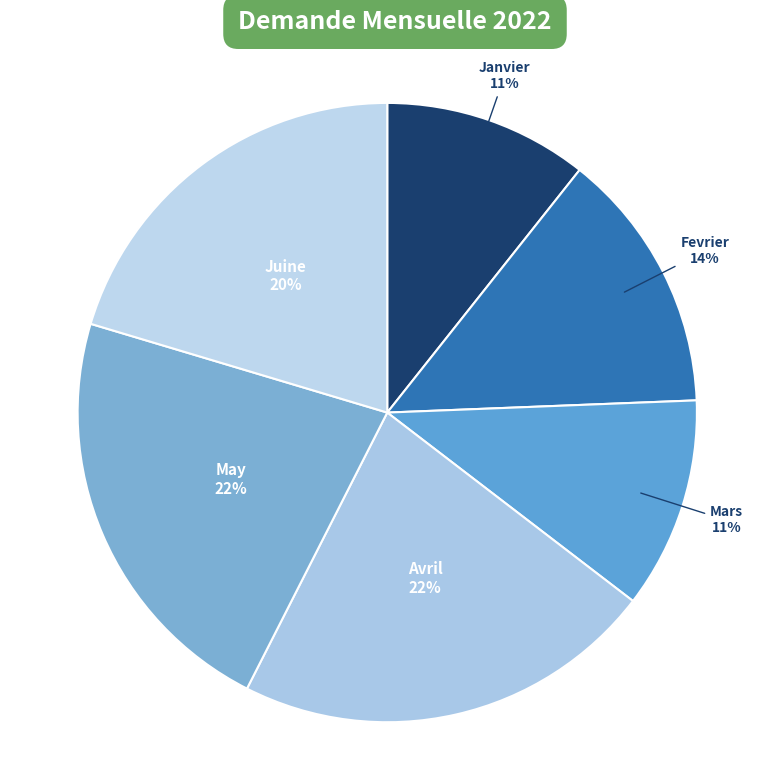

To the nearest percent, what is the average slice percentage?

17%